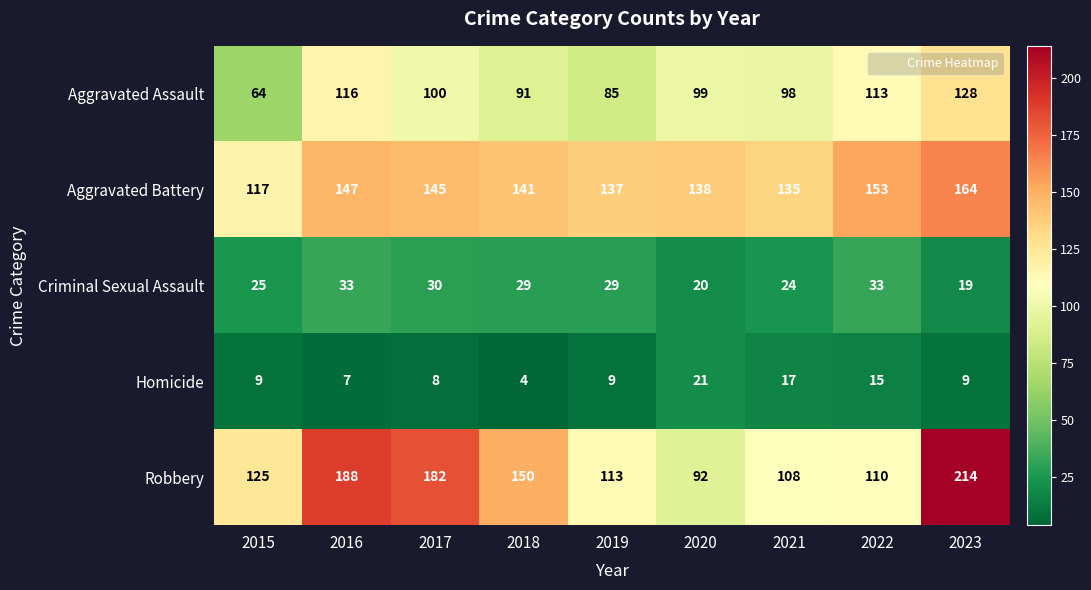

What is the approximate value of Aggravated Battery at 2018, to the nearest 5?

140